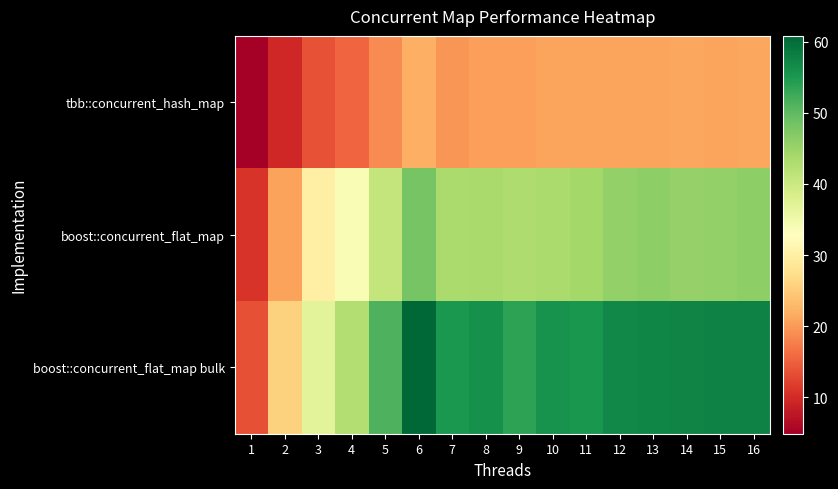

Reading left to right, what are all the values shown in this chart?

tbb::concurrent_hash_map: 1=4.9	2=9.6	3=13.8	4=15.4	5=18.7	6=22.0	7=19.6	8=20.5	9=20.5	10=21.0	11=20.9	12=21.0	13=21.1	14=21.2	15=20.9	16=21.2
boost::concurrent_flat_map: 1=10.9	2=20.8	3=30.1	4=33.8	5=40.9	6=48.1	7=43.3	8=43.8	9=43.1	10=43.5	11=44.2	12=45.7	13=46.1	14=45.4	15=45.5	16=46.1
boost::concurrent_flat_map bulk: 1=13.5	2=25.8	3=36.8	4=42.5	5=51.4	6=60.8	7=55.1	8=56.0	9=53.6	10=55.8	11=55.3	12=56.9	13=57.1	14=57.5	15=57.6	16=57.5